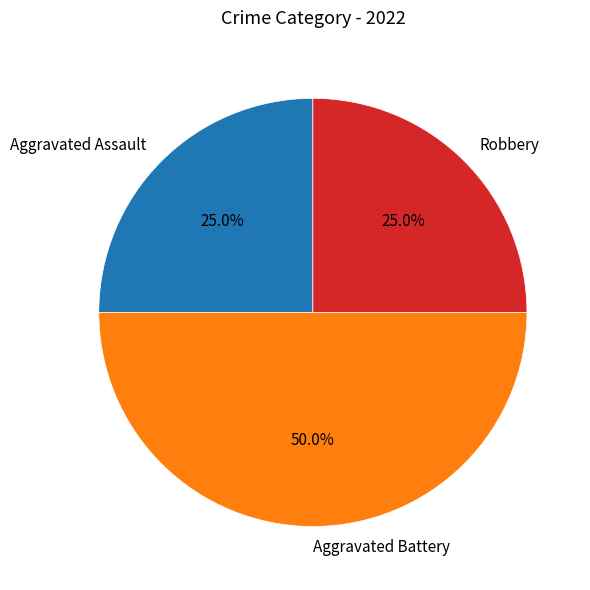

What is the largest slice in the pie chart?

Aggravated Battery